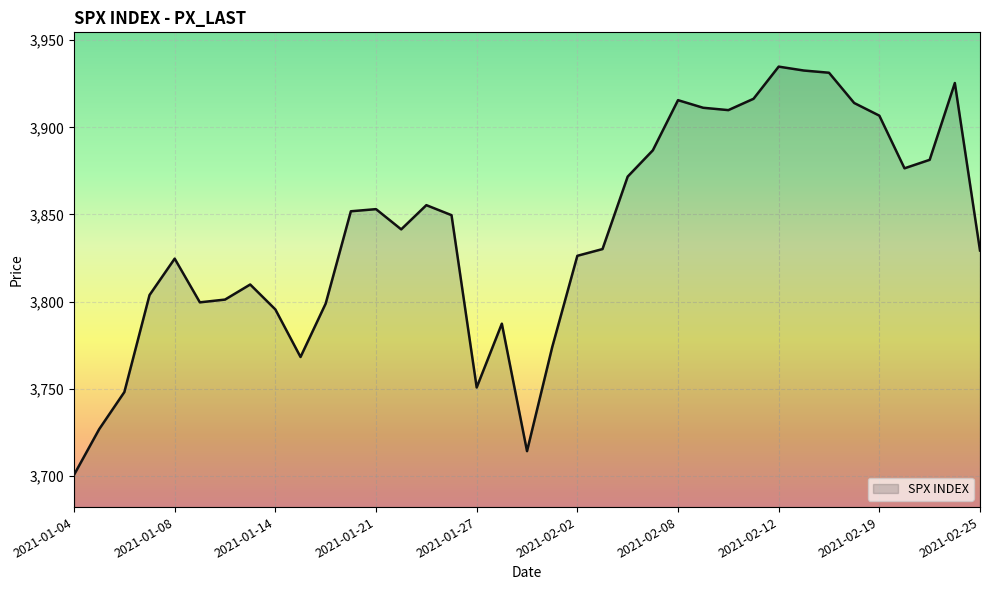

What is the minimum value shown in the chart?

3700.7